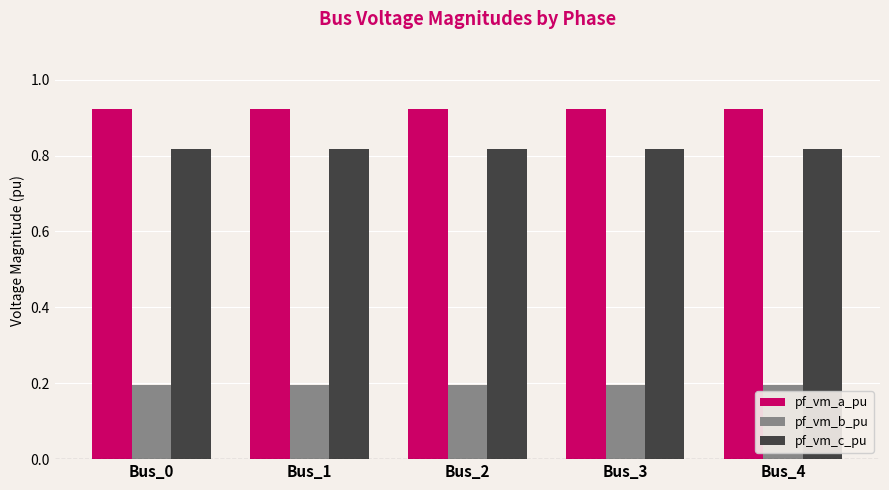

What is the difference between the highest and lowest values at Bus_4?

0.7